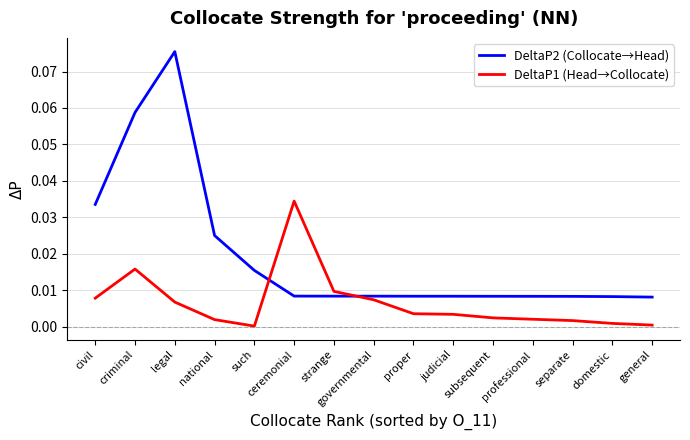

At how many categories does at least one series exceed 0?

15